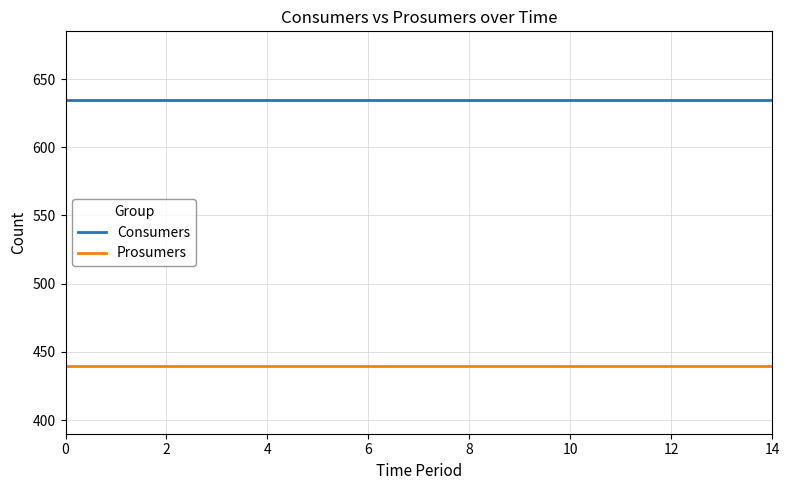

True or false: Prosumers and Consumers intersect in this chart.

False